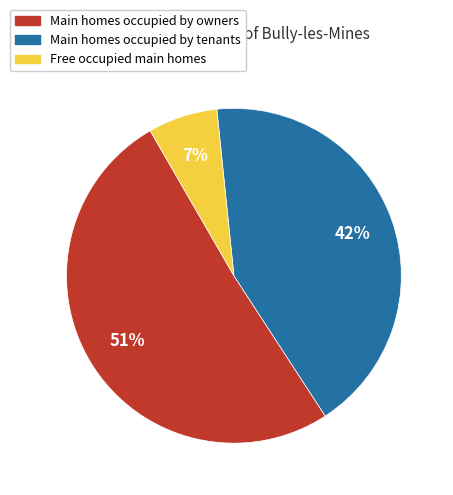

Approximately how many times larger is the value at Main homes occupied by owners compared to Main homes occupied by tenants?

1.2